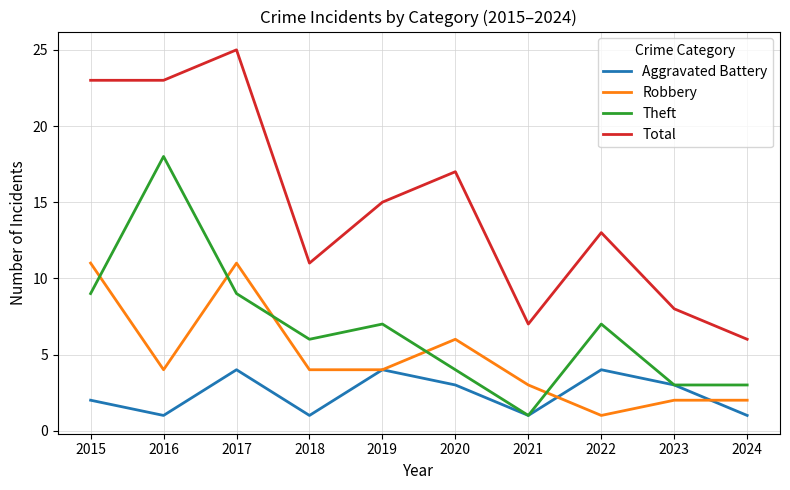

What is the total value across all series at 2020?

30